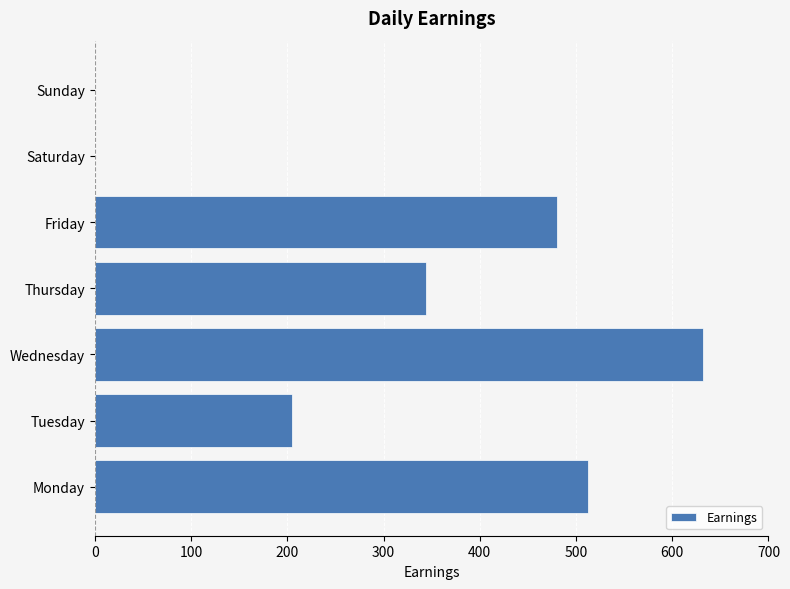

What is the sum of all values?

2173